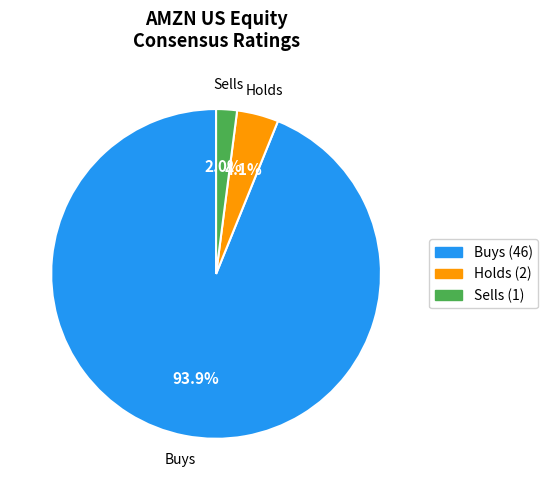

Which slice is the smallest?

Sells